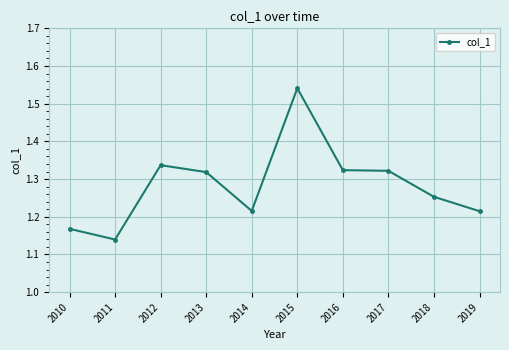

Which has a higher value, 2010 or 2016?

2016